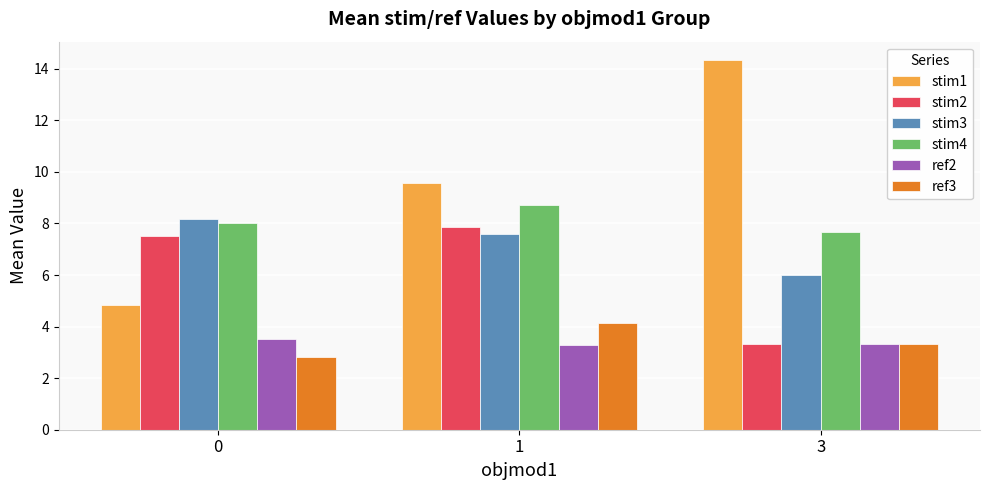

What is the value of the stim2 bar at the 2nd from the left?

7.9